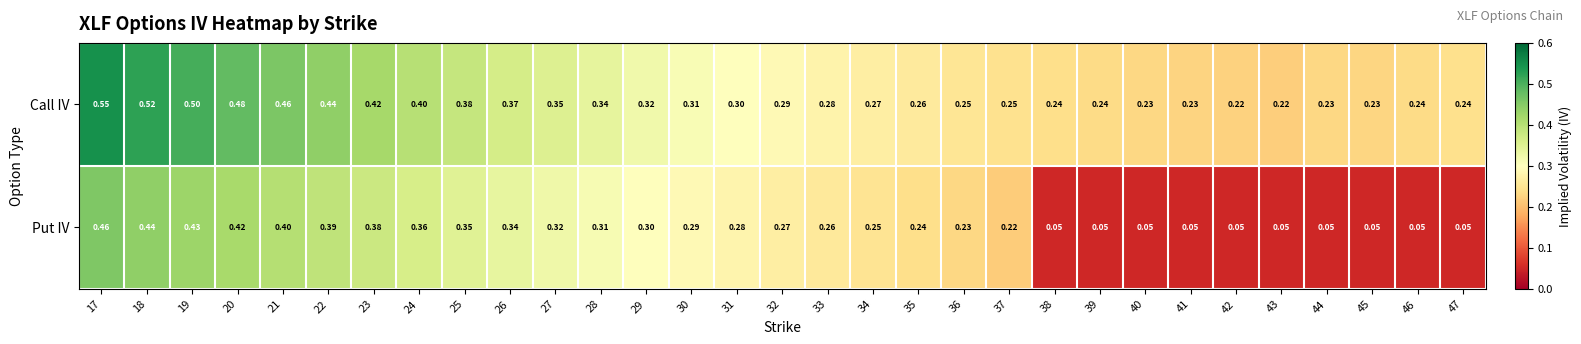

Rank the series at 21 from highest to lowest value.

Call IV, Put IV